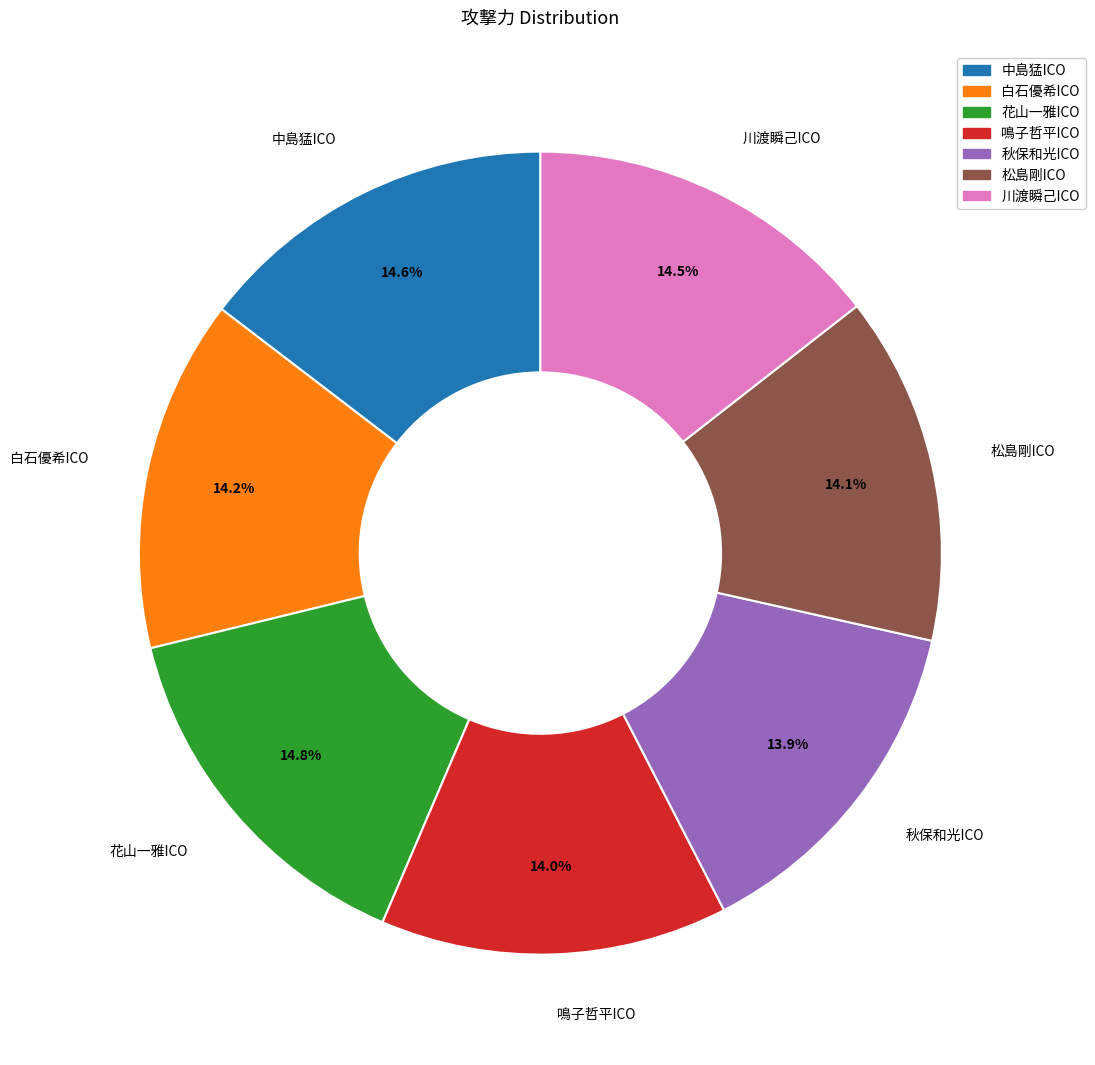

To the nearest percent, what is the difference between the largest and smallest slice percentages?

1%